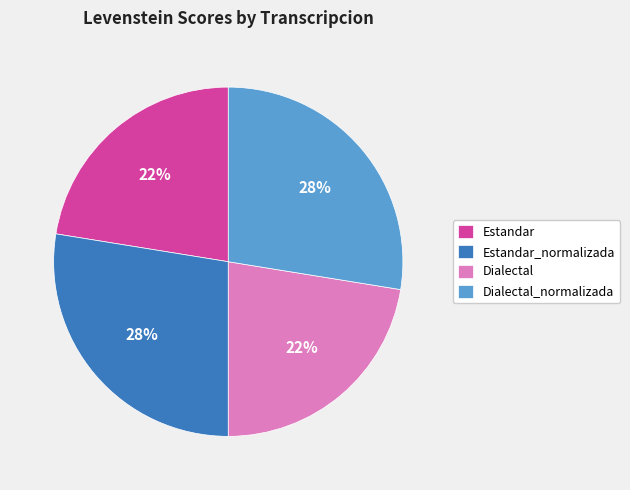

Does Dialectal_normalizada account for over 50% of the chart?

No